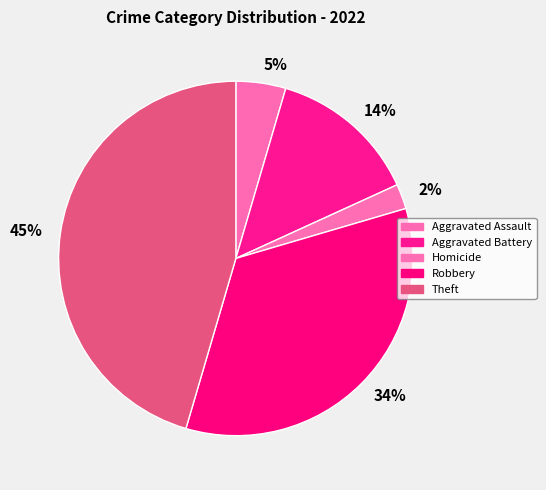

To the nearest percent, what is the combined percentage of 2% and 5%?

7%